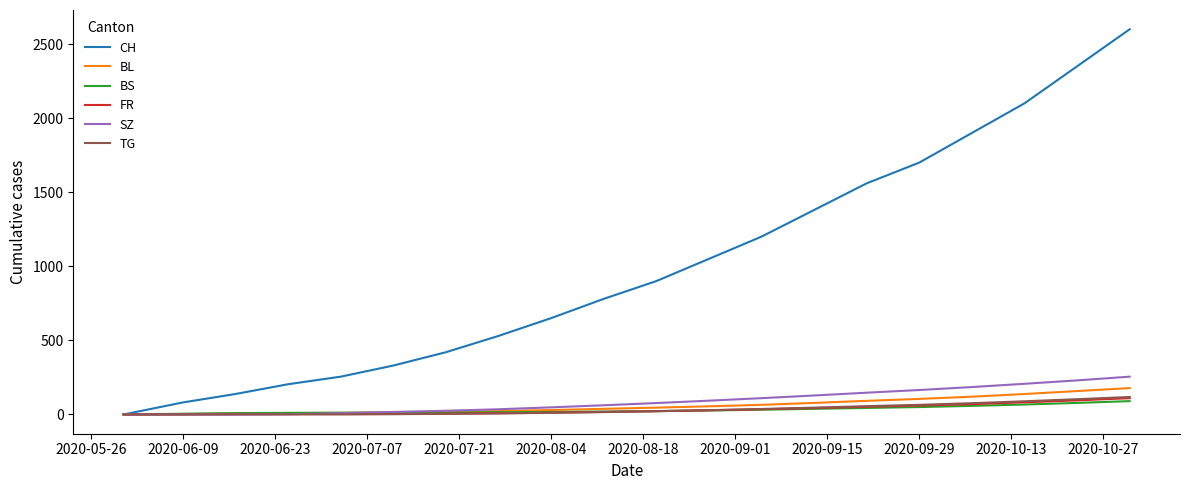

What is the highest value of the BS series?

90